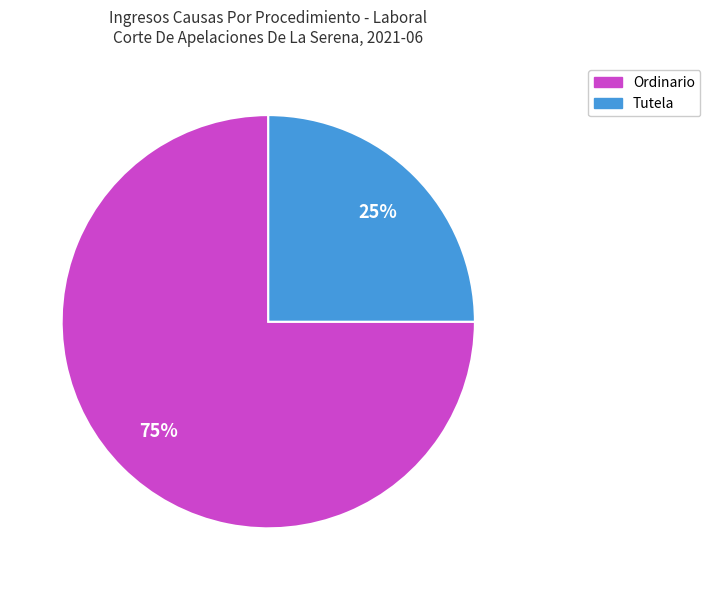

Rank the categories by value from lowest to highest.

Tutela, Ordinario